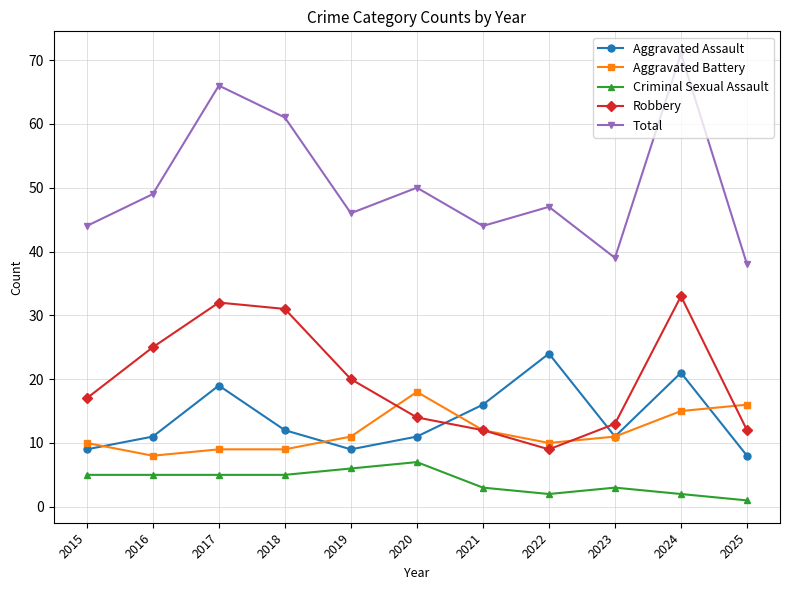

Where do Aggravated Assault and Aggravated Battery first cross each other?

2015 and 2016